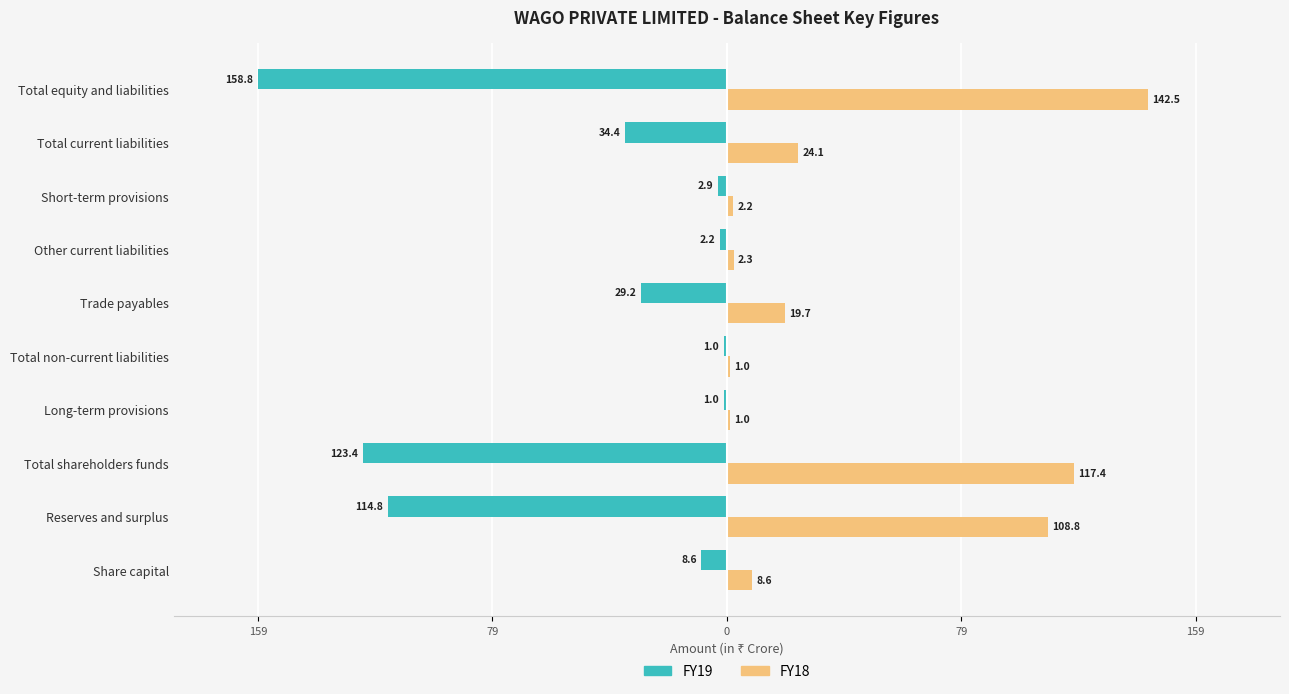

What are all the series names shown in the legend?

FY19, FY18